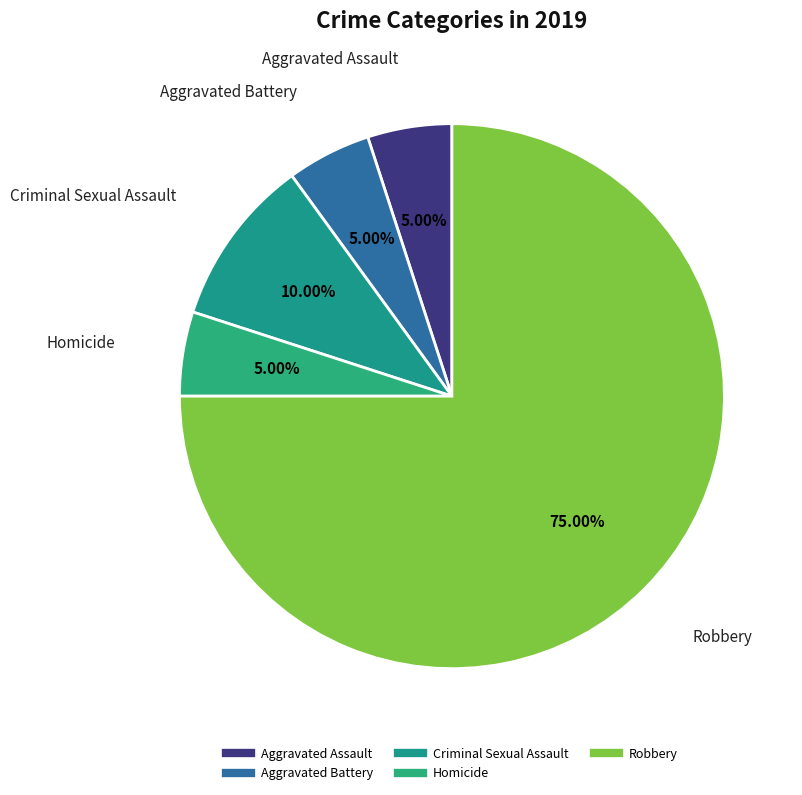

Count the number of slices in the pie.

5